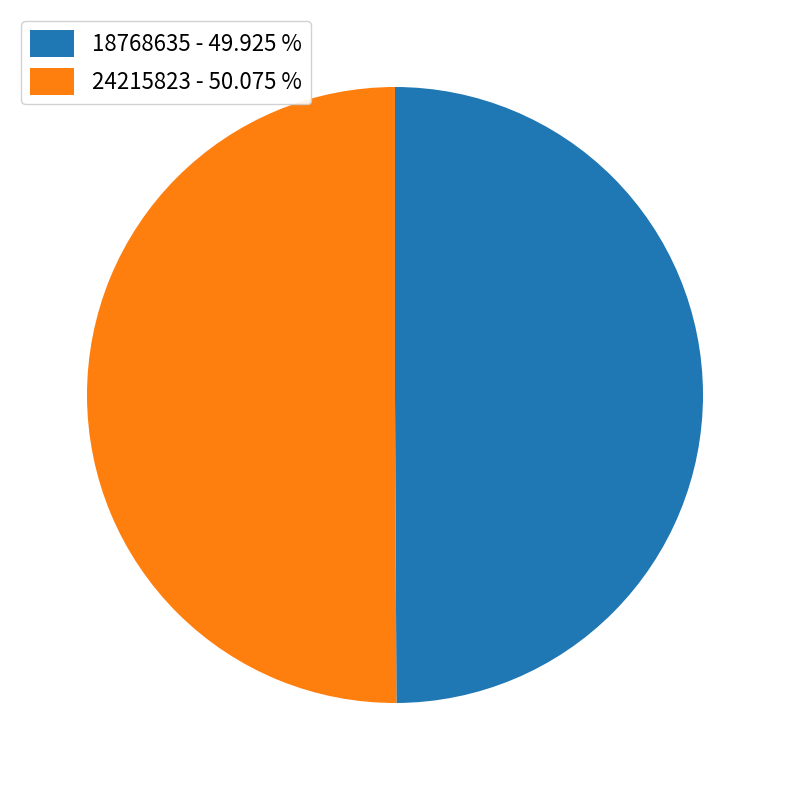

How many slices are in this pie chart?

2